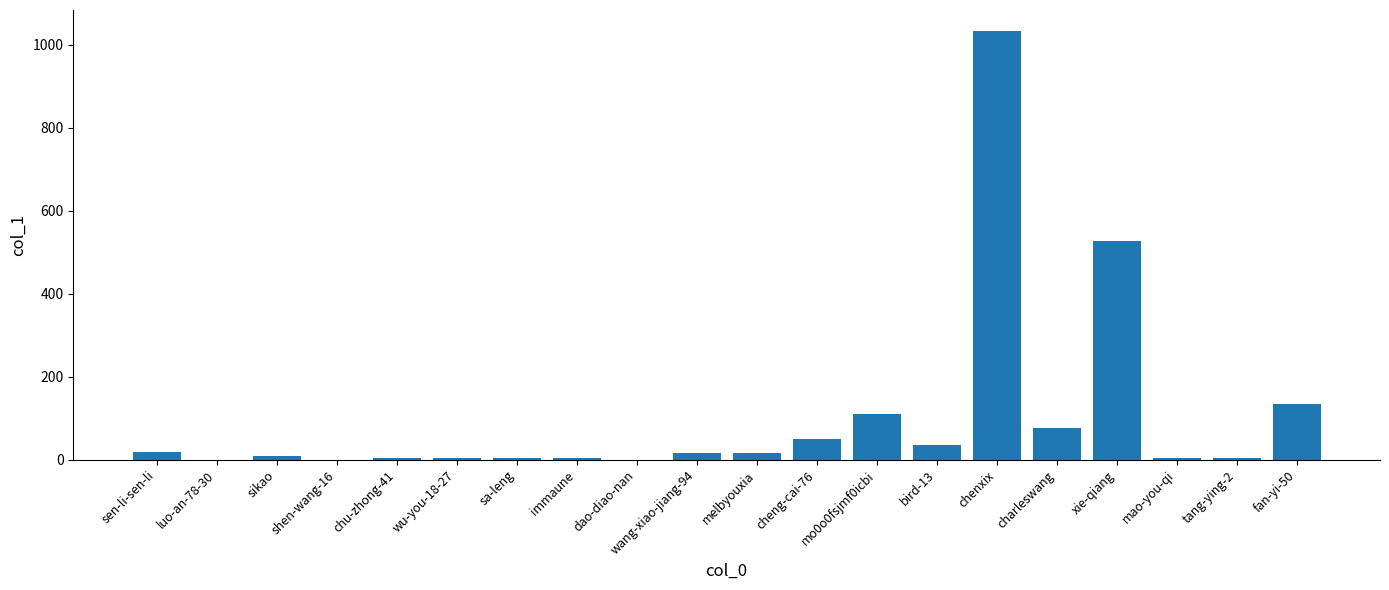

What is the sum of all values?

2048